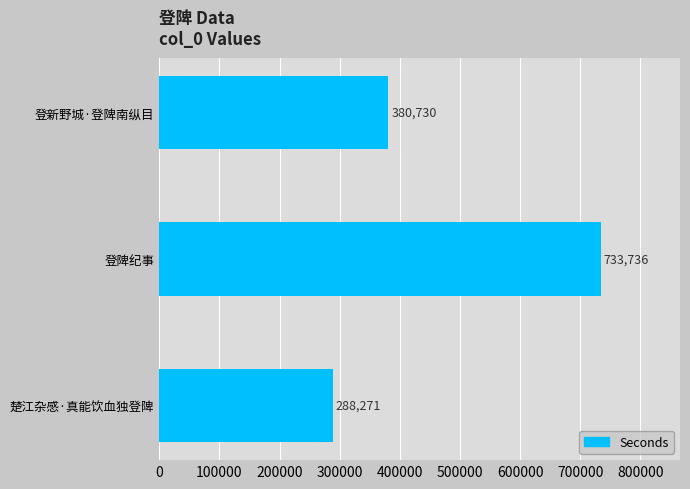

What is the difference between the maximum and minimum values?

445465